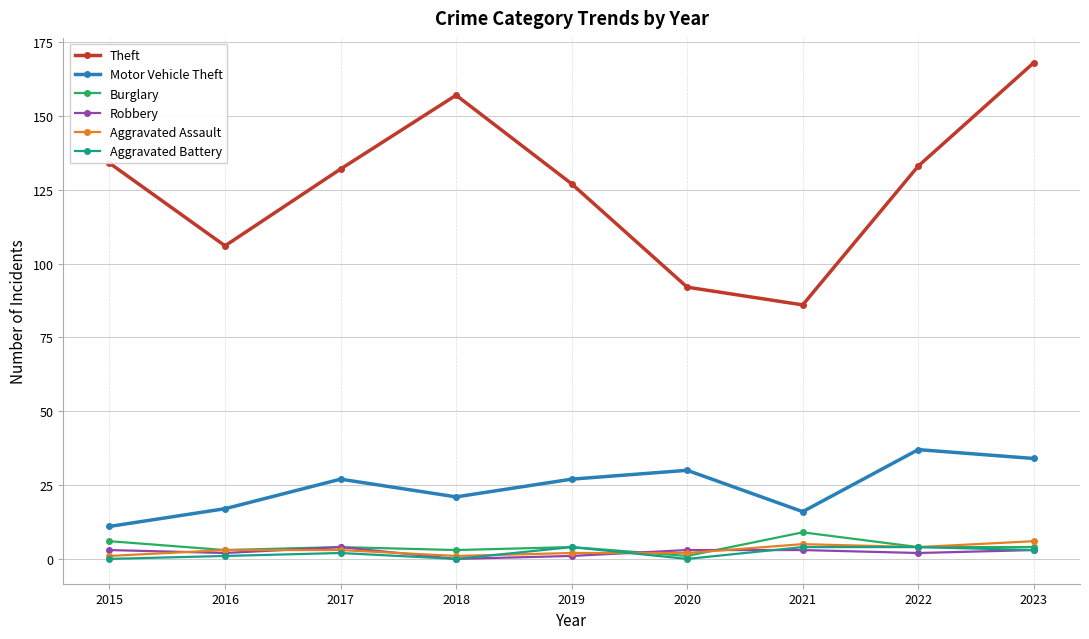

Between 2016 and 2022, which series saw the biggest shift?

Theft